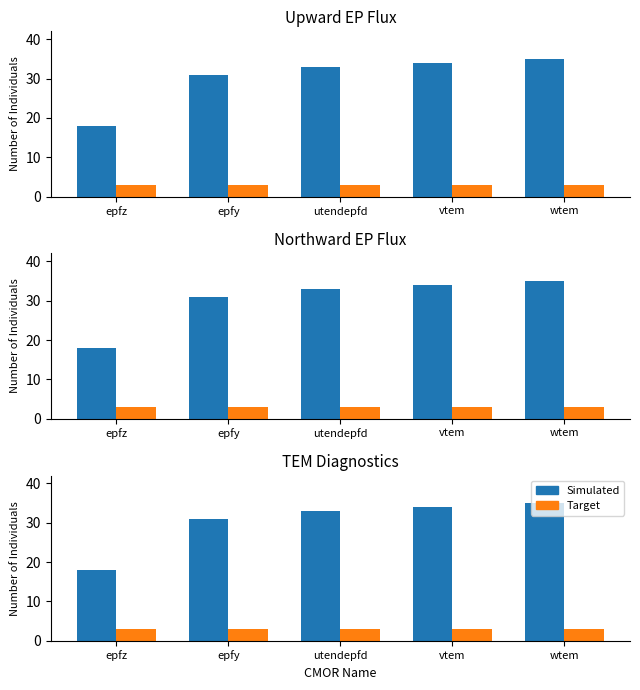

At which category is the sum across all series the highest?

wtem